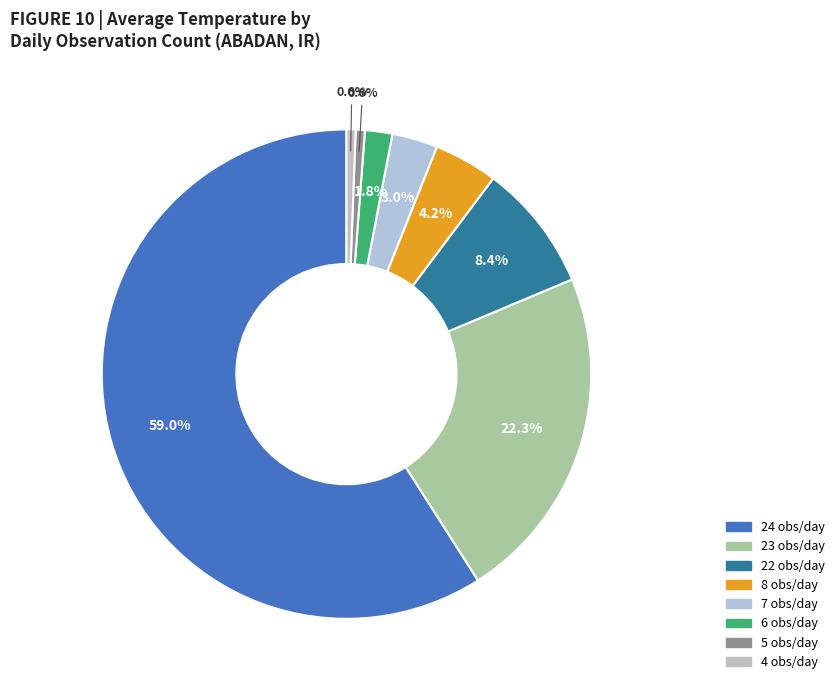

How many segments does this pie chart have?

8